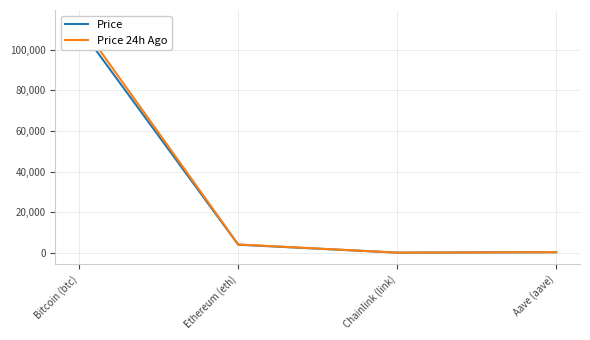

Which series has the widest spread of values?

Price 24h Ago